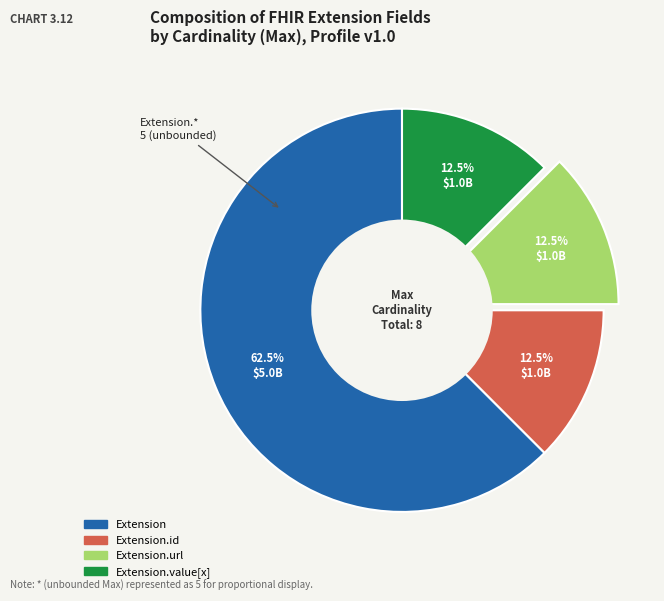

Is there a majority slice in this chart?

Yes